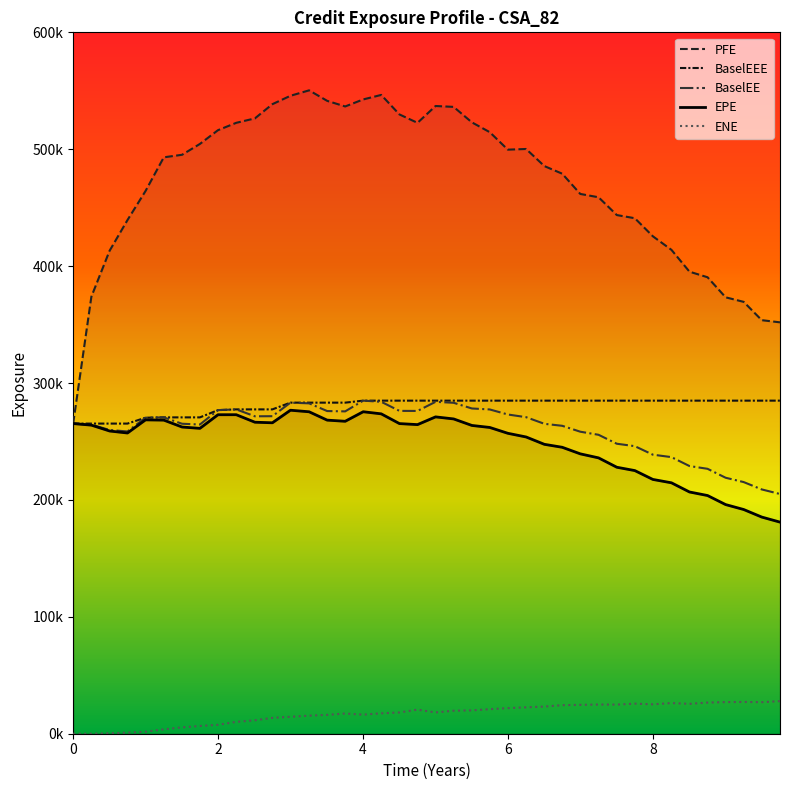

What is the difference between the maximum and minimum values in the ENE series?

27881.7